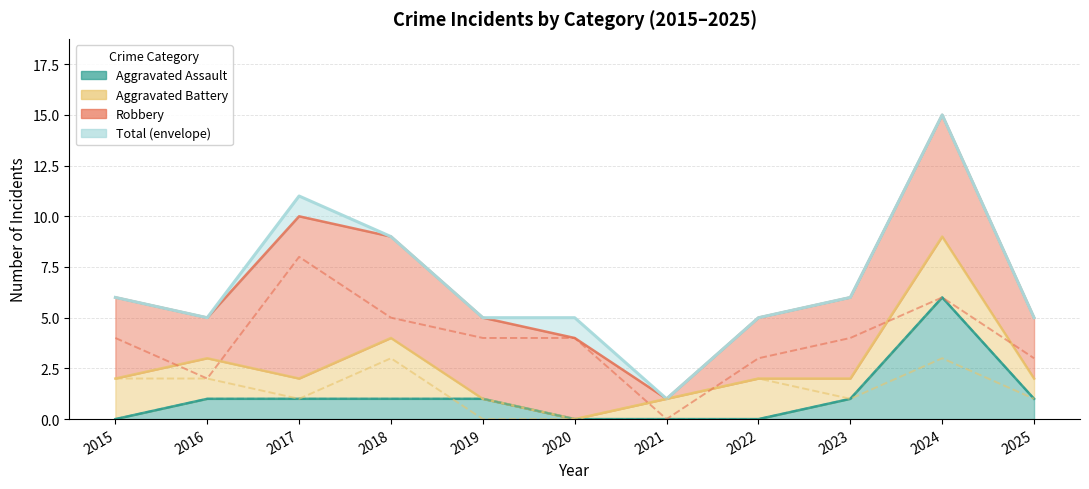

What value does the Total series have at 2023?

6